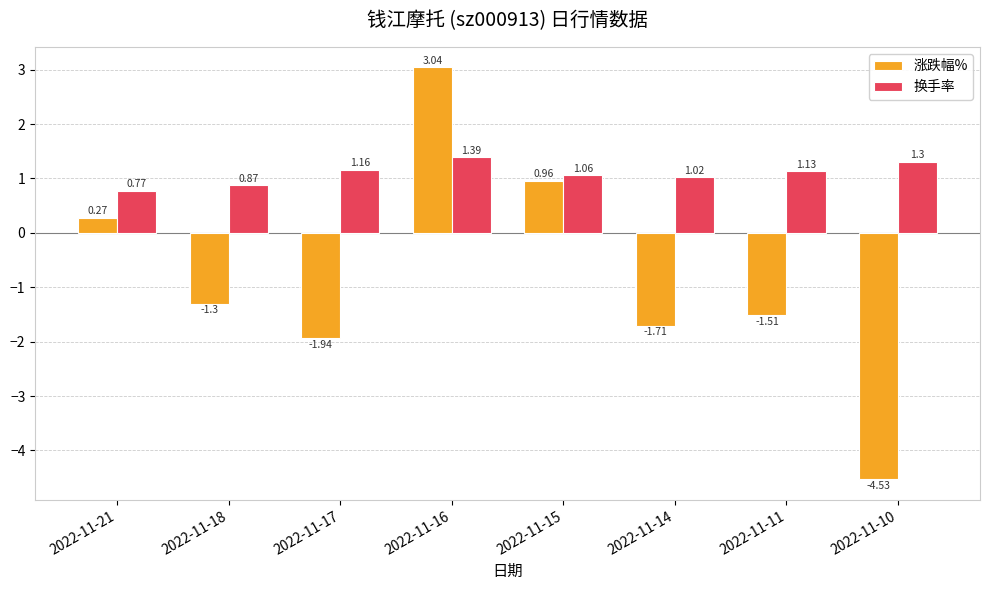

Which series has the widest spread of values?

涨跌幅%